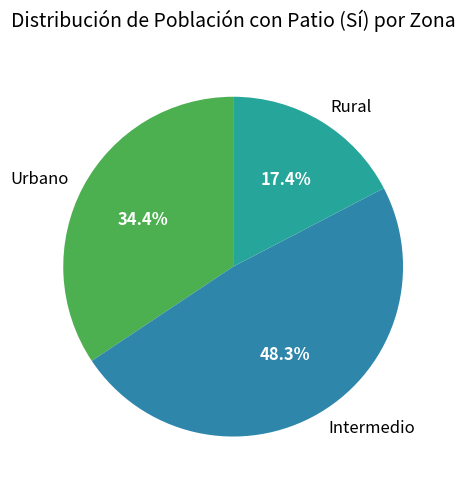

To the nearest percent, what is the difference between the largest and smallest slice percentages?

31%